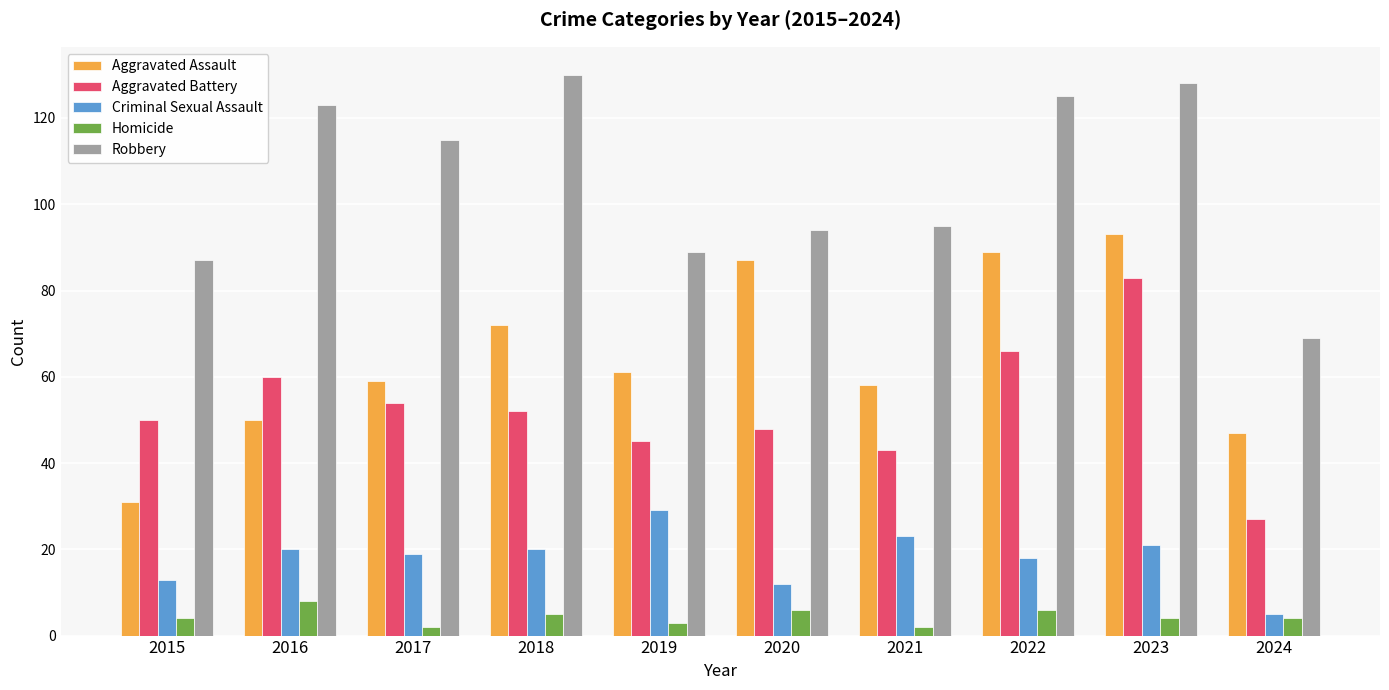

The value of Criminal Sexual Assault at 2017 is 19. True or false?

True